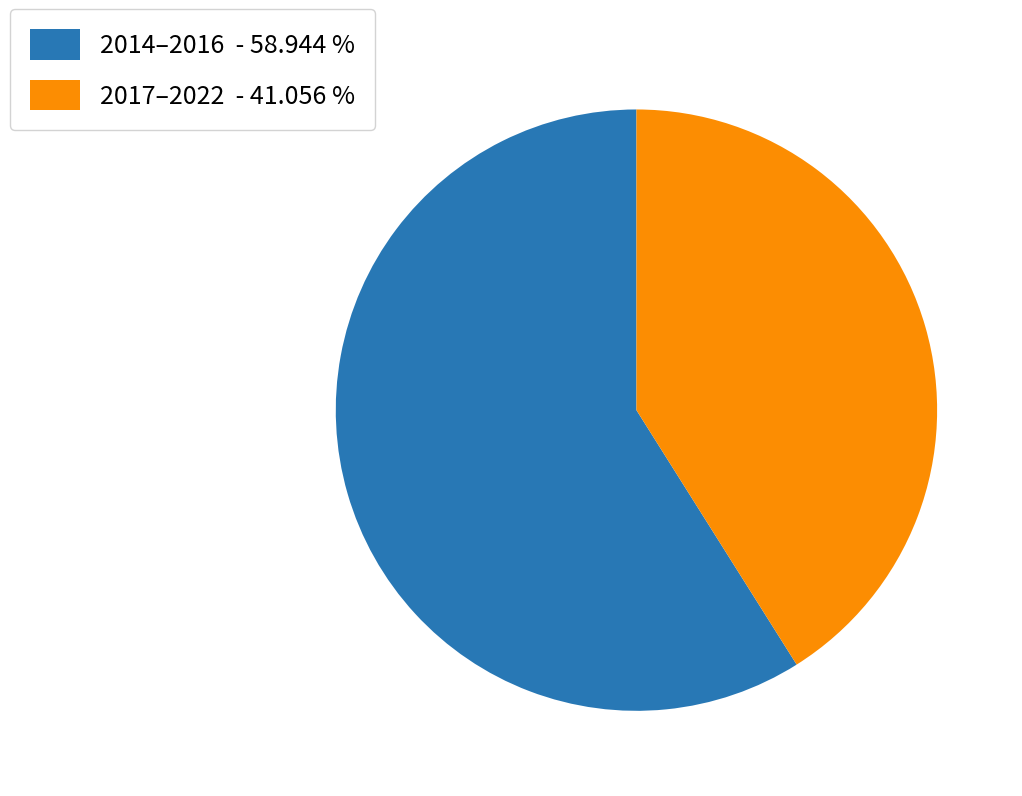

Rank the categories by value from lowest to highest.

2017–2022 - 41.056 %, 2014–2016 - 58.944 %